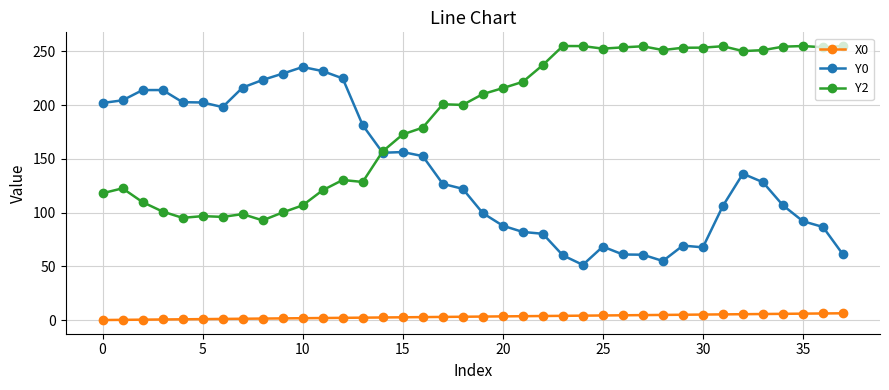

What is the difference between the maximum and minimum values in the X0 series?

6.3